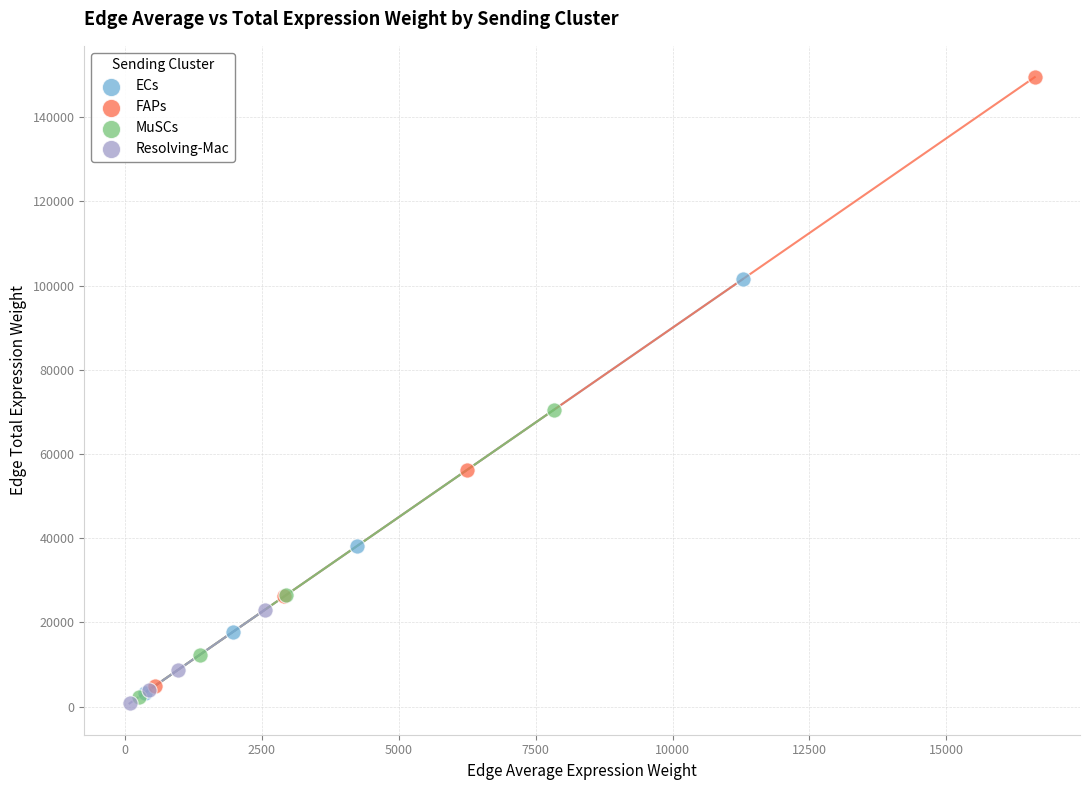

What are all the series names shown in the legend?

ECs, FAPs, MuSCs, Resolving-Mac